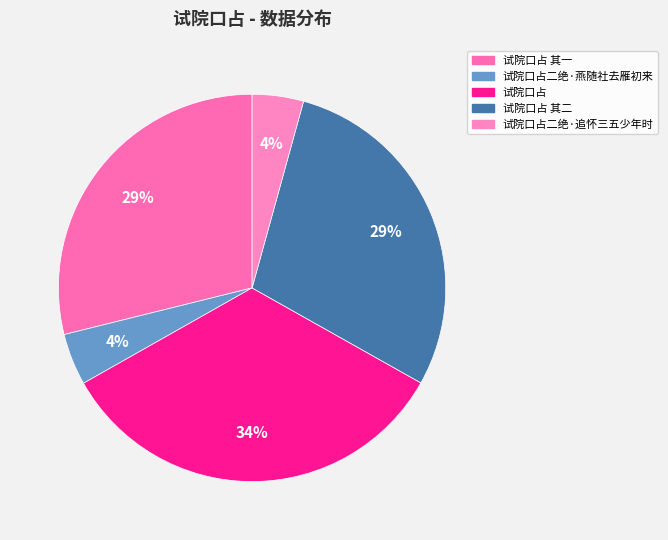

What is the ratio of the value at 试院口占 其二 to the value at 试院口占?

0.9